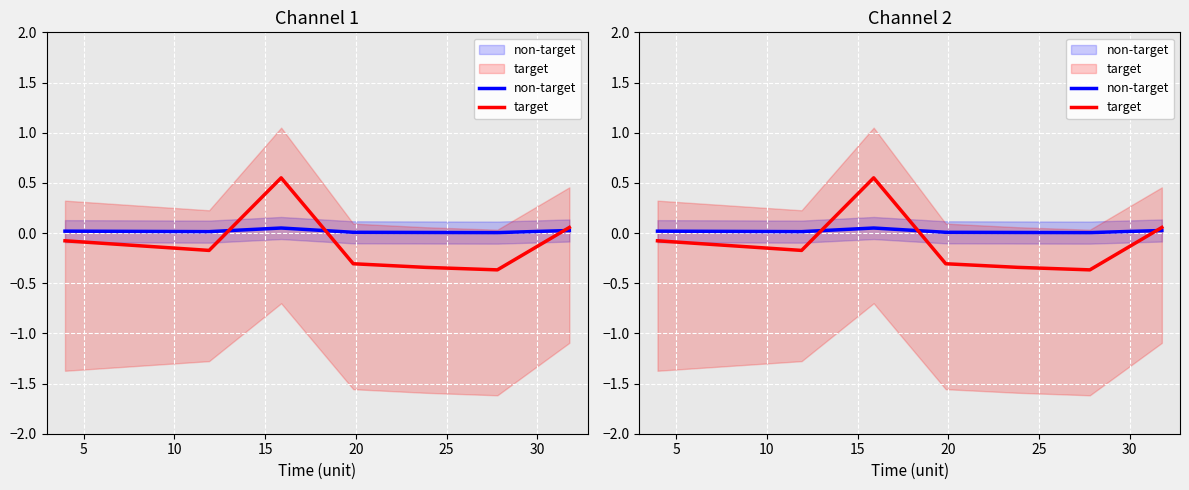

How many categories are shown in the chart?

8